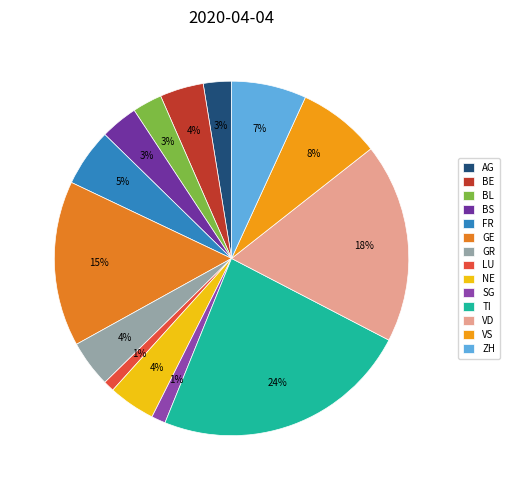

What percentage is the TI slice, to the nearest percent?

24%